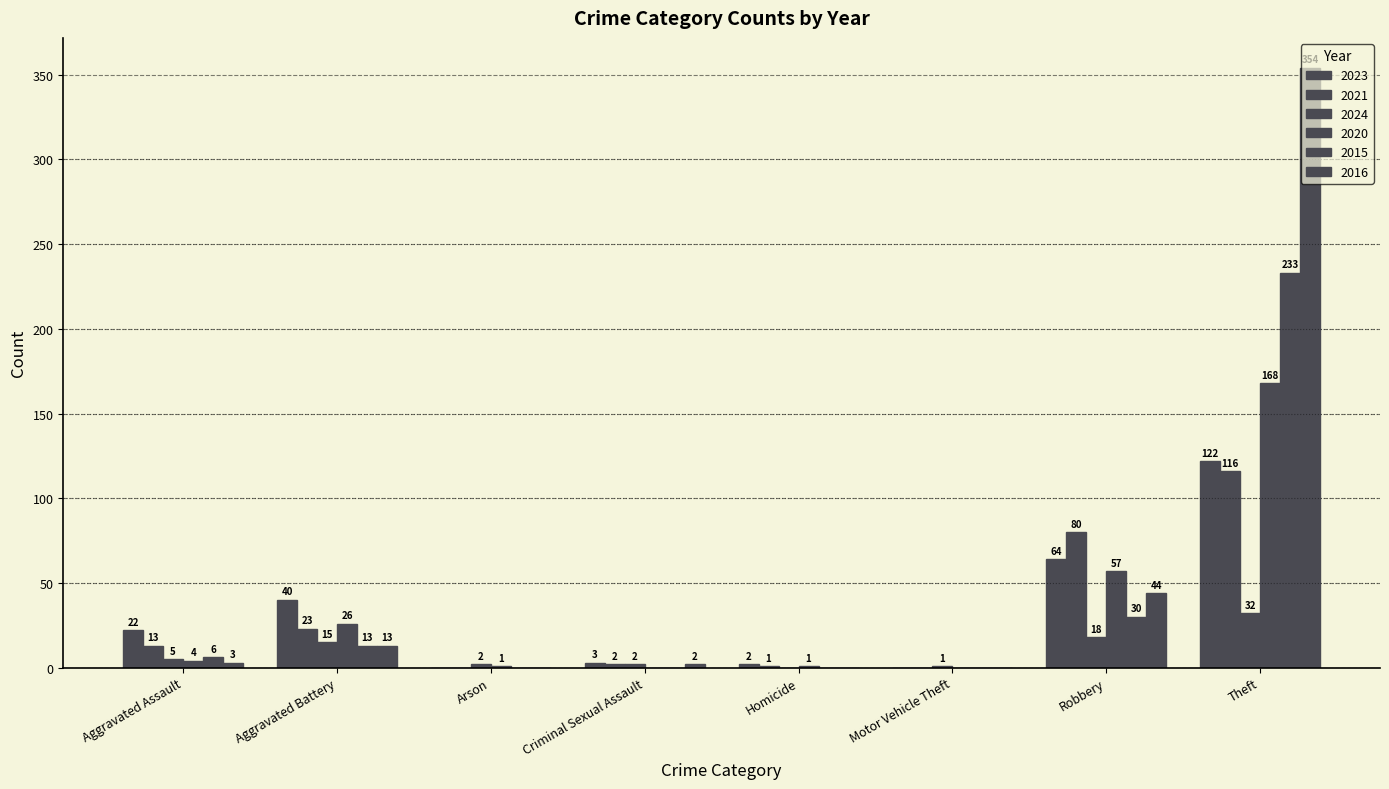

Is it true that 2016 equals 44 at Robbery?

True